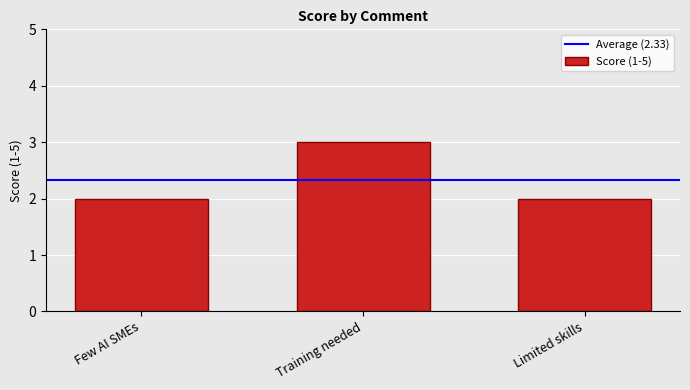

What is the change in value from Few AI SMEs to Training needed?

+1